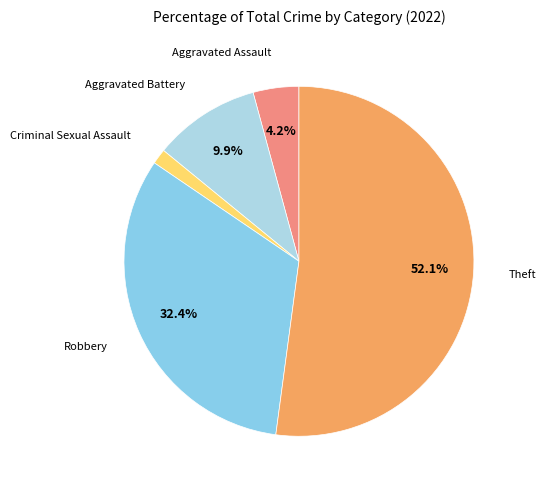

Is there a majority slice in this chart?

Yes